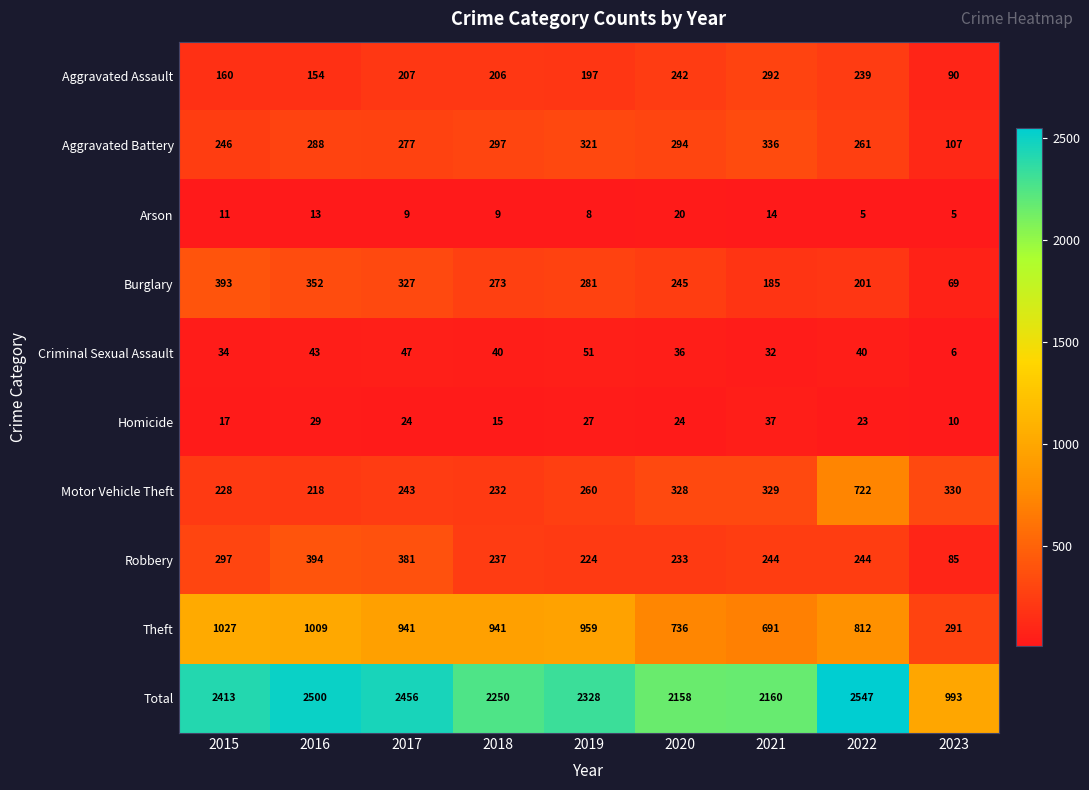

The value of Aggravated Battery at 2022 is 261. True or false?

True